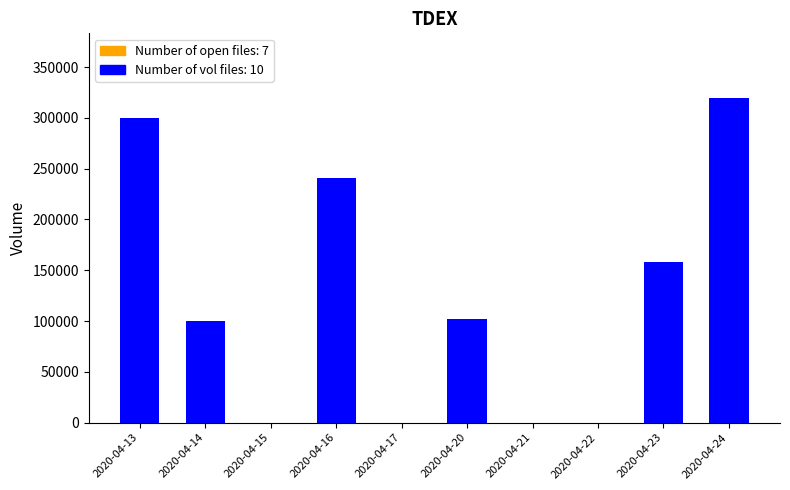

What is the sum of all values?

1220400